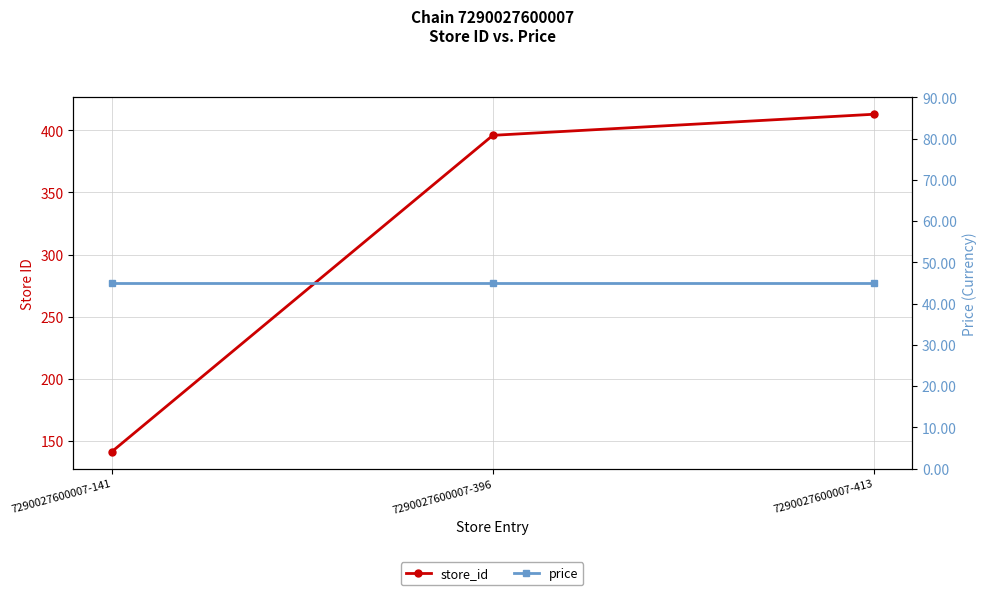

Where is price nearest to the value 45?

7290027600007-141